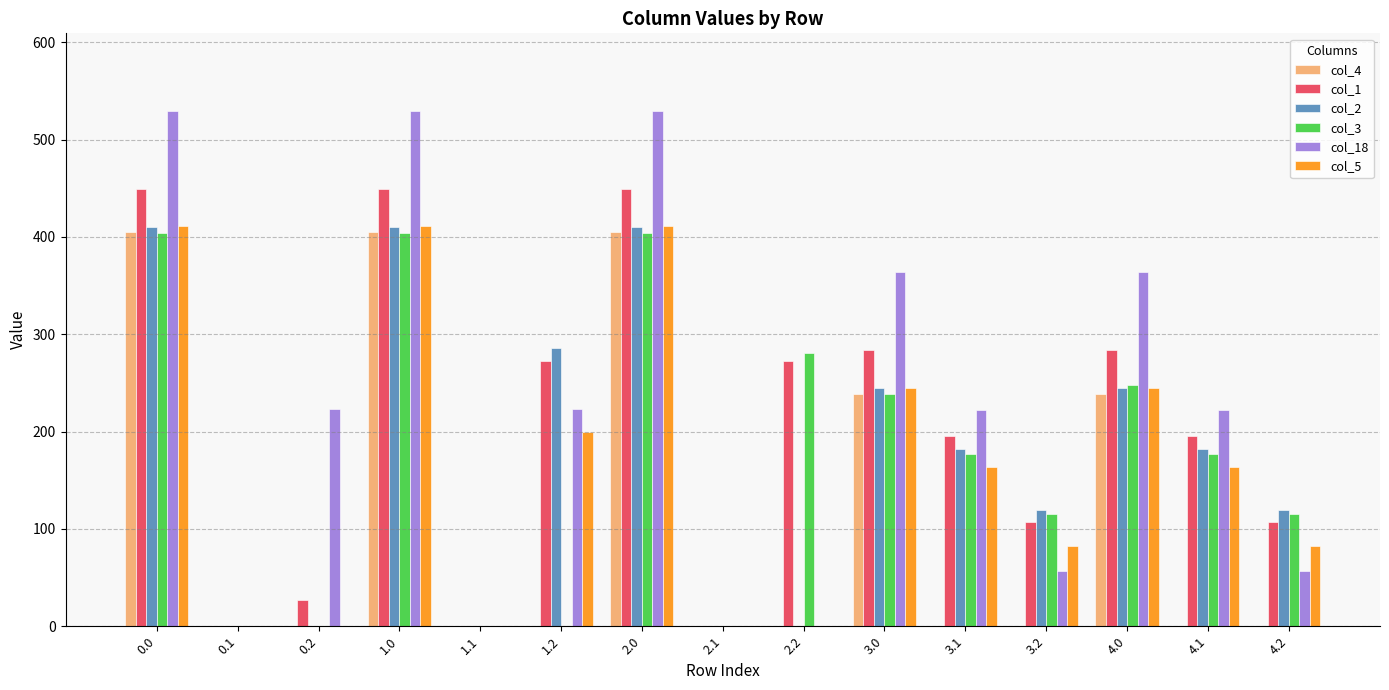

Is the value of col_3 at 4.0 greater than the value of col_4 at 1.0?

No